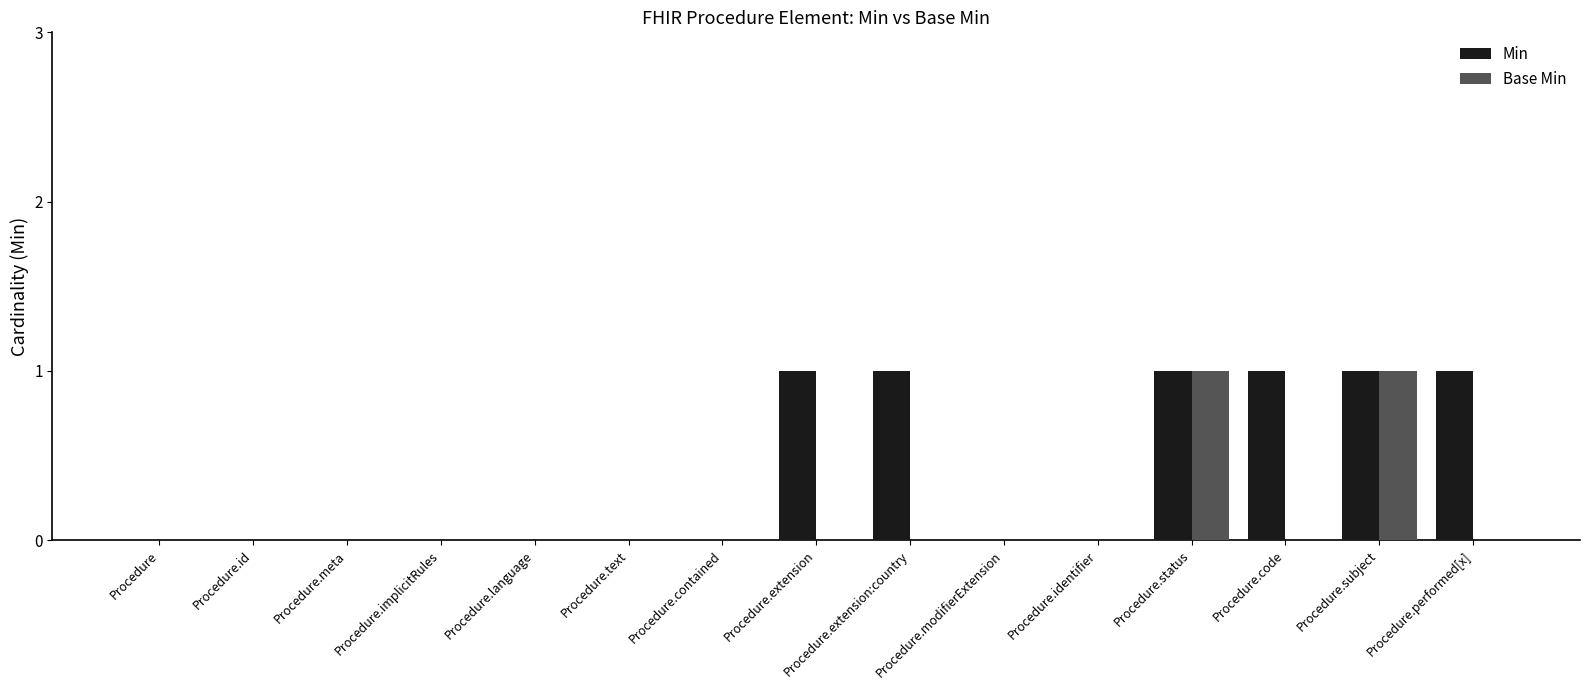

Reading left to right, list all the values displayed in this chart.

Min: 0	0	0	0	0	0	0	1	1	0	0	1	1	1	1
Base Min: 0	0	0	0	0	0	0	0	0	0	0	1	0	1	0